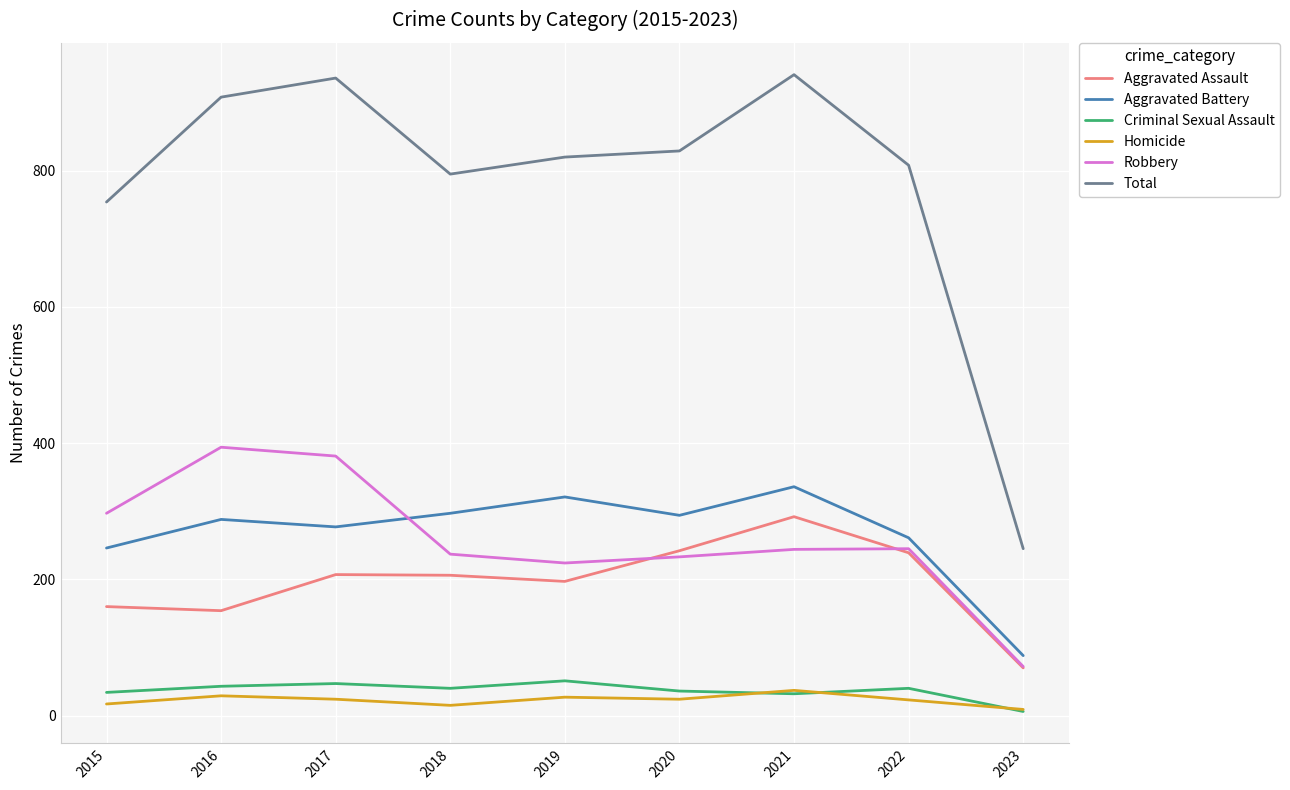

At which category does Total reach its first local valley?

2018